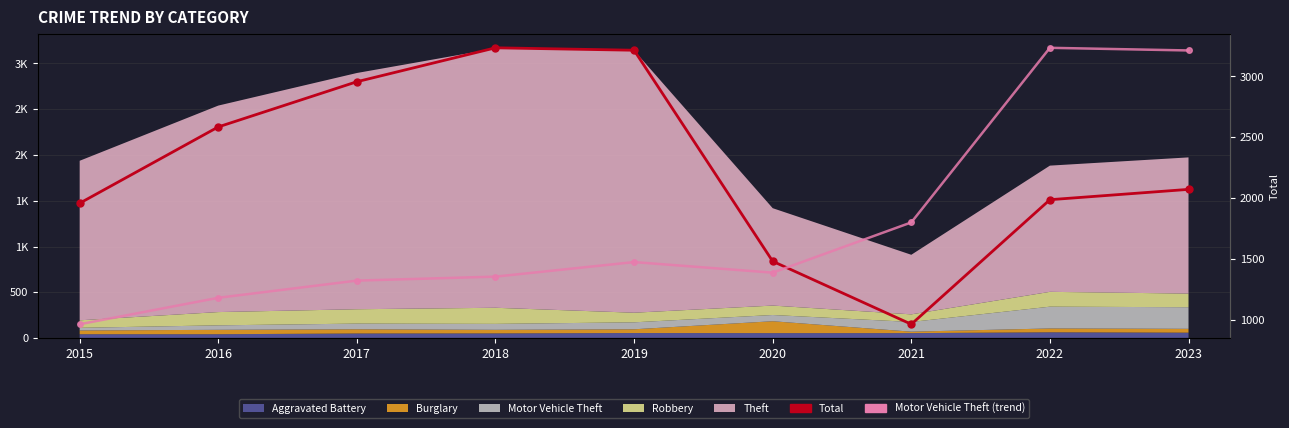

What is the sum of the Motor Vehicle Theft (trend) values at 2018 and 2023?

301